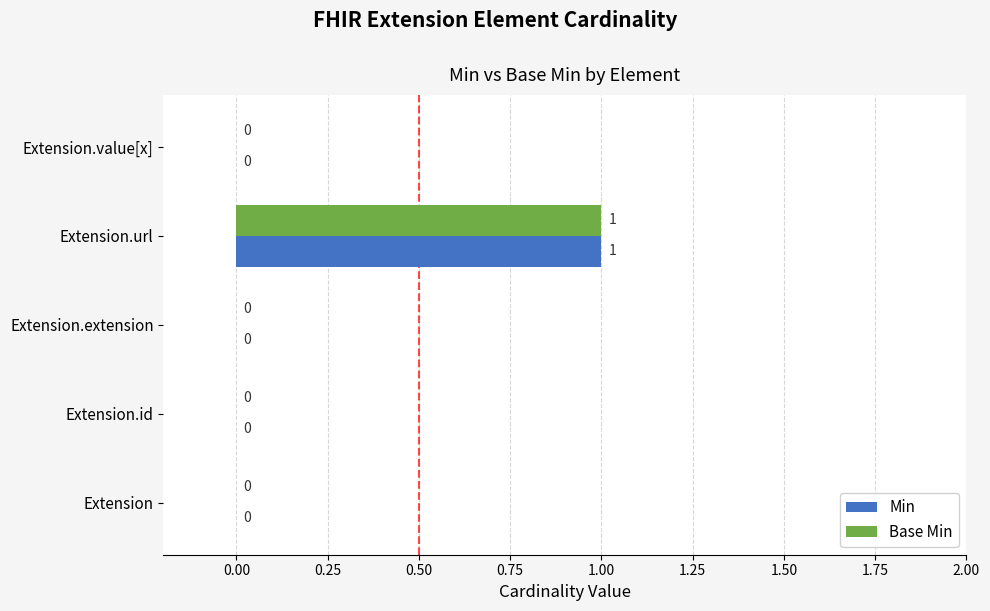

The Base Min series shows 1 at Extension.url. True or false?

True